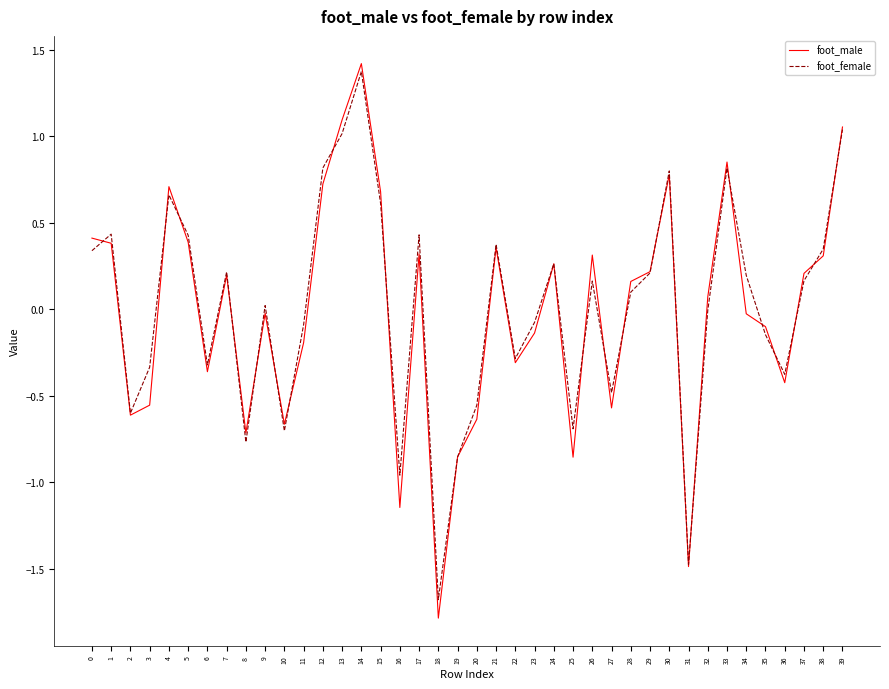

The value of foot_male at 18 is -1.8. True or false?

True